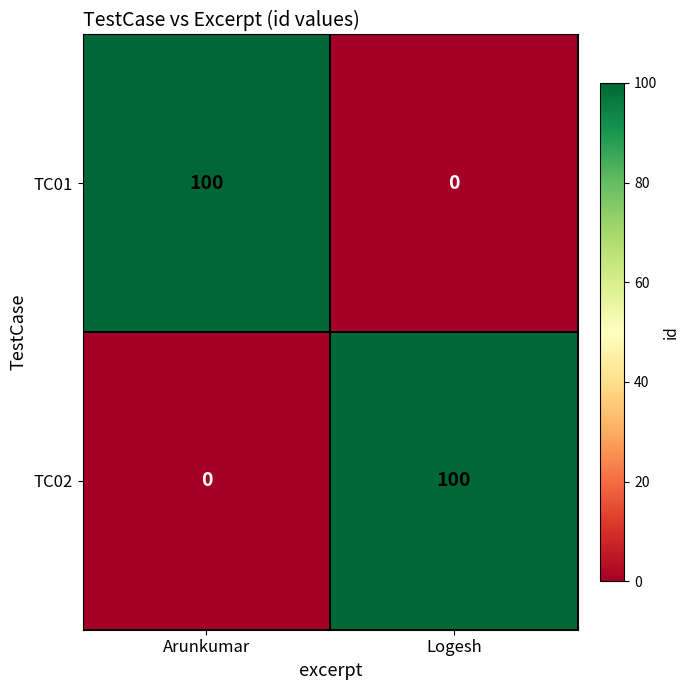

At how many categories does at least one series exceed 76?

2